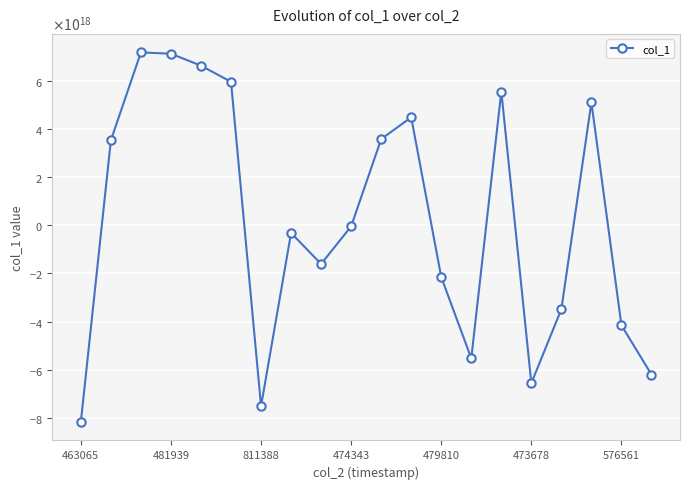

Is this an area chart (filled region under the line)?

No